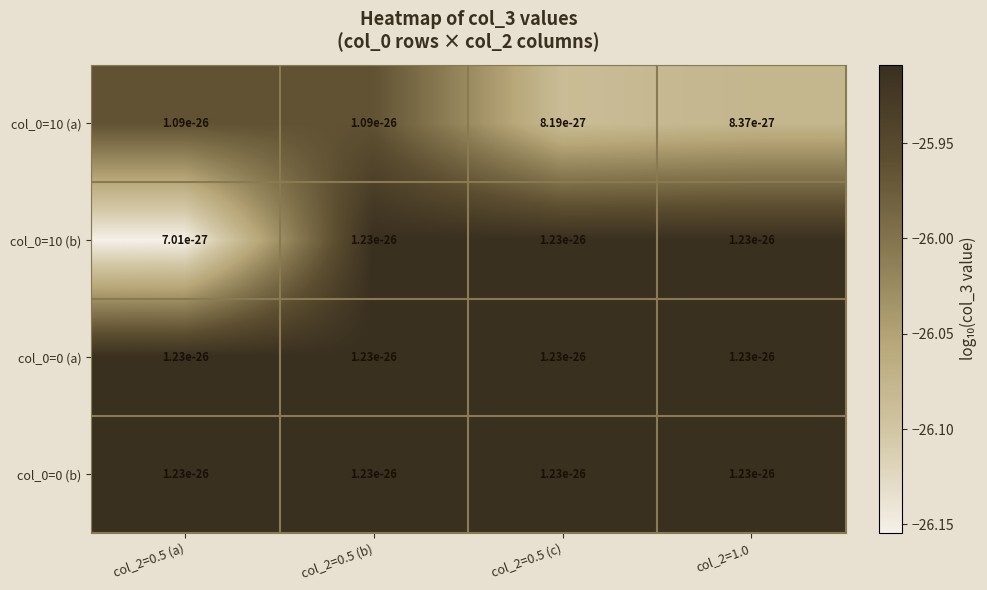

What is the average value of the col_0=10 (b) series?

-26.0